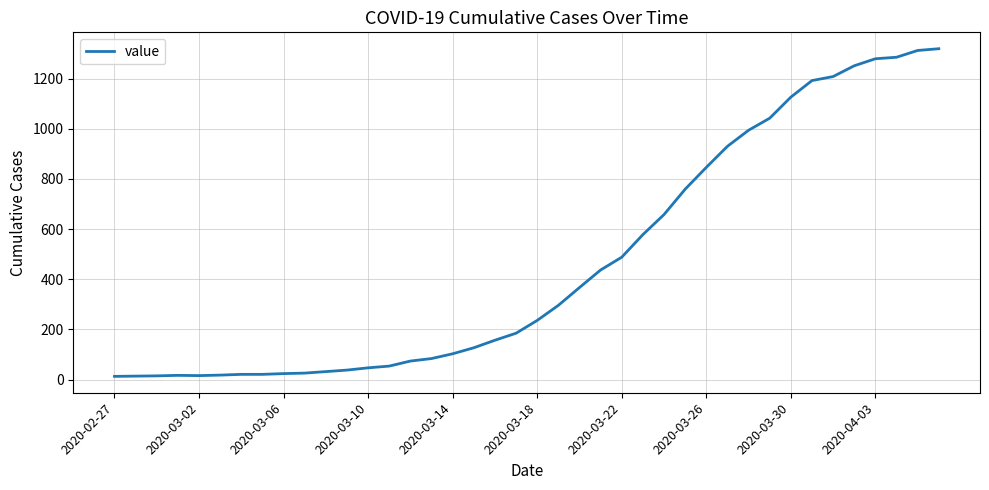

What is the greatest value displayed?

1319